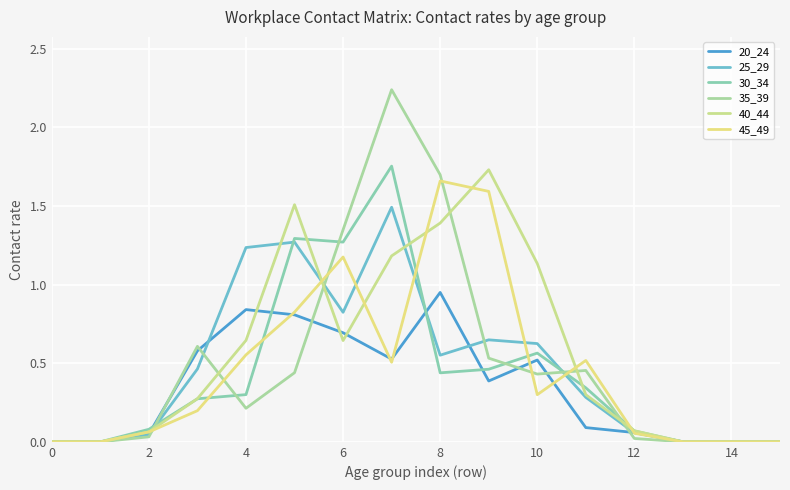

What is the difference between the second highest and minimum values in the 40_44 series?

1.5